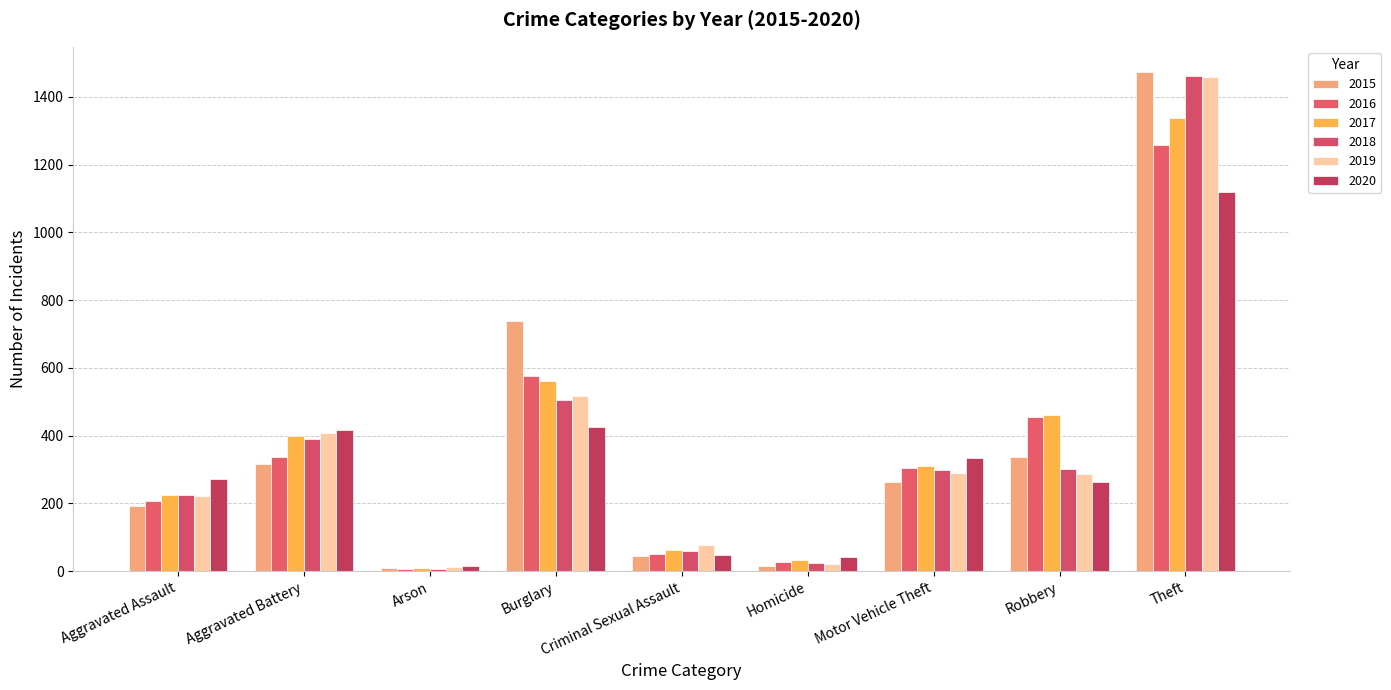

What is the value of the 2015 bar at the 6th from the left?

15